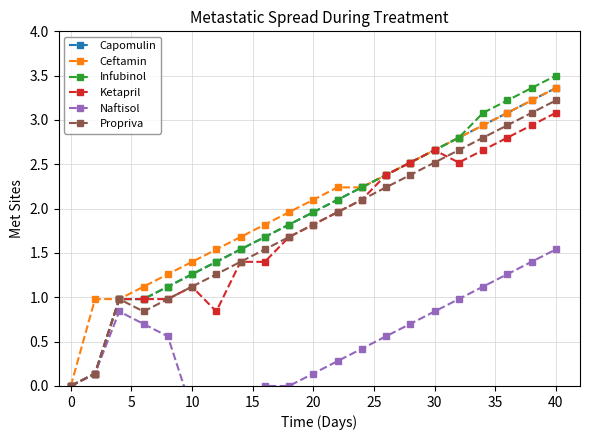

What is the maximum value for Ceftamin?

3.4